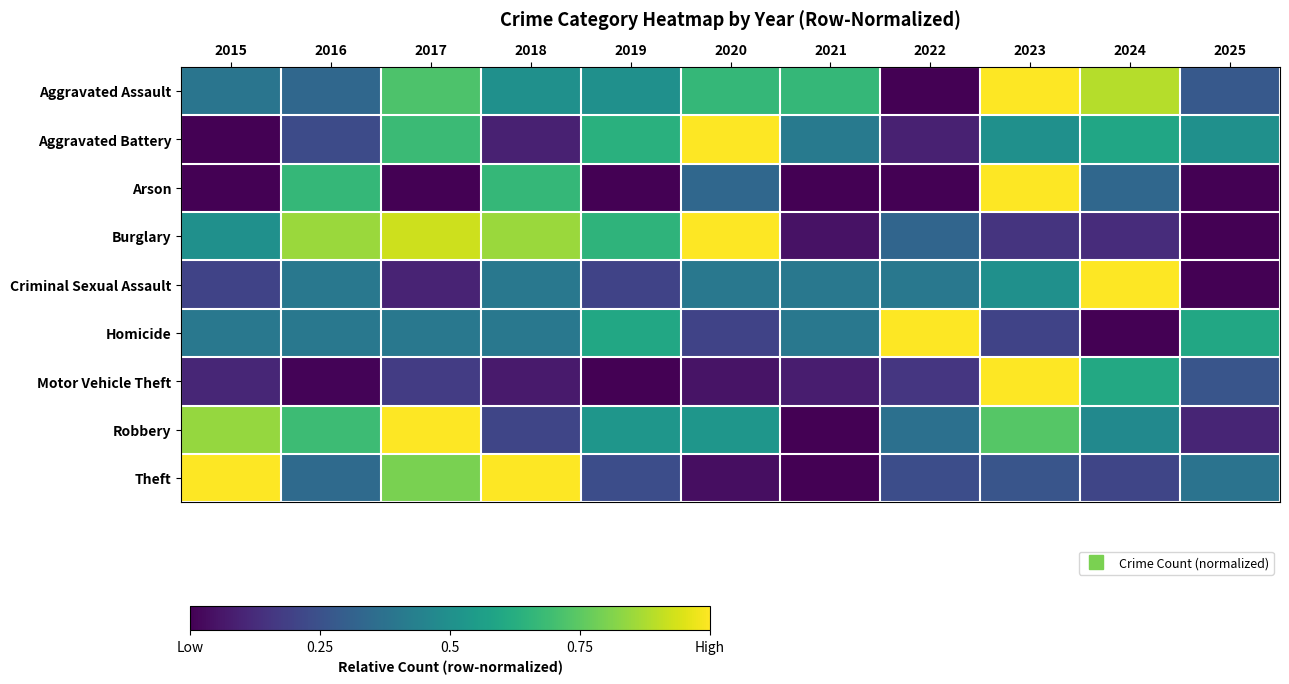

Reading right to left, list all the values displayed in this chart.

Aggravated Assault: 2025=0.3	2024=0.9	2023=1.0	2022=0.0	2021=0.7	2020=0.7	2019=0.5	2018=0.5	2017=0.7	2016=0.3	2015=0.4
Aggravated Battery: 2025=0.5	2024=0.6	2023=0.5	2022=0.1	2021=0.4	2020=1.0	2019=0.6	2018=0.1	2017=0.7	2016=0.2	2015=0.0
Arson: 2025=0.0	2024=0.3	2023=1.0	2022=0.0	2021=0.0	2020=0.3	2019=0.0	2018=0.7	2017=0.0	2016=0.7	2015=0.0
Burglary: 2025=0.0	2024=0.1	2023=0.1	2022=0.3	2021=0.1	2020=1.0	2019=0.7	2018=0.8	2017=0.9	2016=0.8	2015=0.5
Criminal Sexual Assault: 2025=0.0	2024=1.0	2023=0.5	2022=0.4	2021=0.4	2020=0.4	2019=0.2	2018=0.4	2017=0.1	2016=0.4	2015=0.2
Homicide: 2025=0.6	2024=0.0	2023=0.2	2022=1.0	2021=0.4	2020=0.2	2019=0.6	2018=0.4	2017=0.4	2016=0.4	2015=0.4
Motor Vehicle Theft: 2025=0.3	2024=0.6	2023=1.0	2022=0.2	2021=0.1	2020=0.1	2019=0.0	2018=0.1	2017=0.2	2016=0.0	2015=0.1
Robbery: 2025=0.1	2024=0.5	2023=0.7	2022=0.4	2021=0.0	2020=0.5	2019=0.5	2018=0.2	2017=1.0	2016=0.7	2015=0.8
Theft: 2025=0.4	2024=0.2	2023=0.3	2022=0.2	2021=0.0	2020=0.0	2019=0.2	2018=1.0	2017=0.8	2016=0.3	2015=1.0